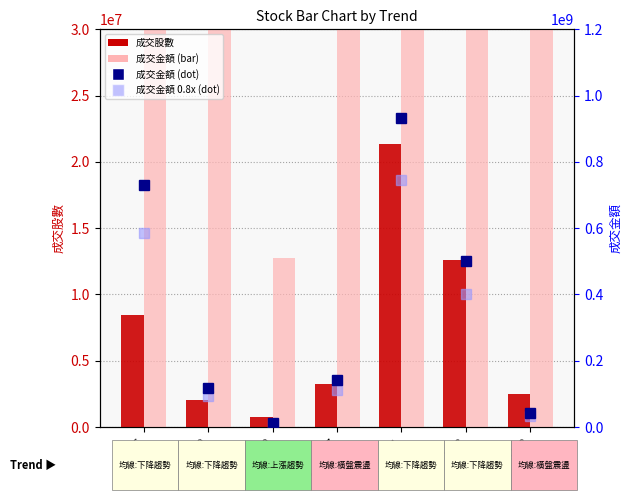

Rank the series at 1216 from lowest to highest value.

成交股數, 成交金額 (0.8x), 成交金額 (scaled), 成交金額